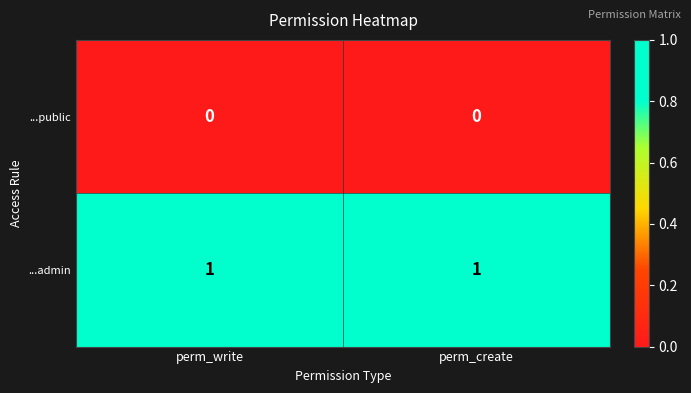

Rank the series at perm_create from lowest to highest value.

...public, ...admin